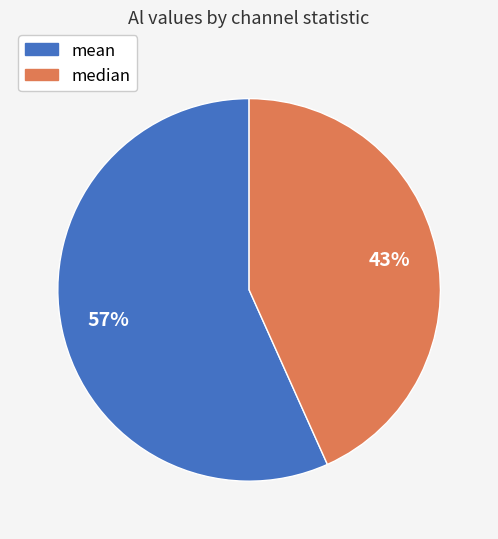

What is the smallest slice in the pie chart?

median